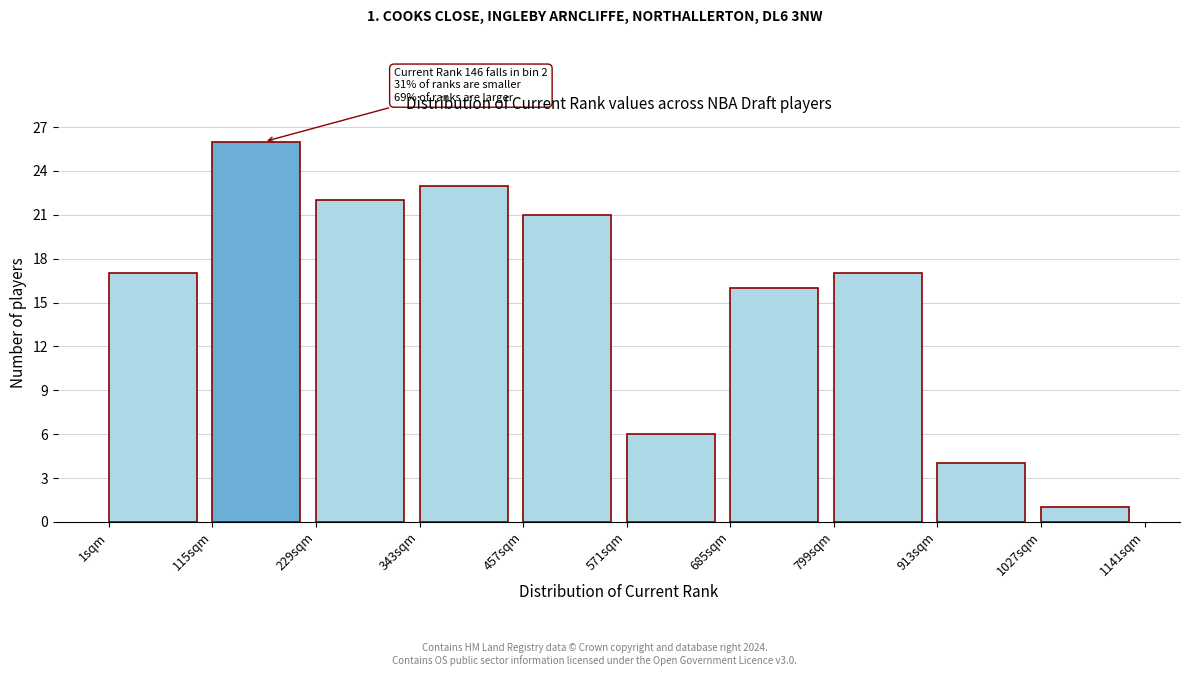

Which range on the x-axis has the tallest bar?

120 to 220